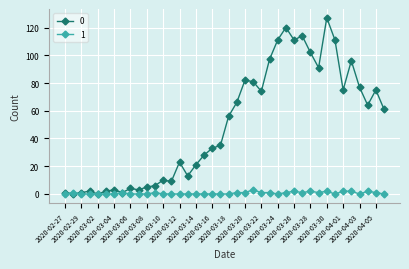

True or false: 1 has more than 1 interior local peaks.

True